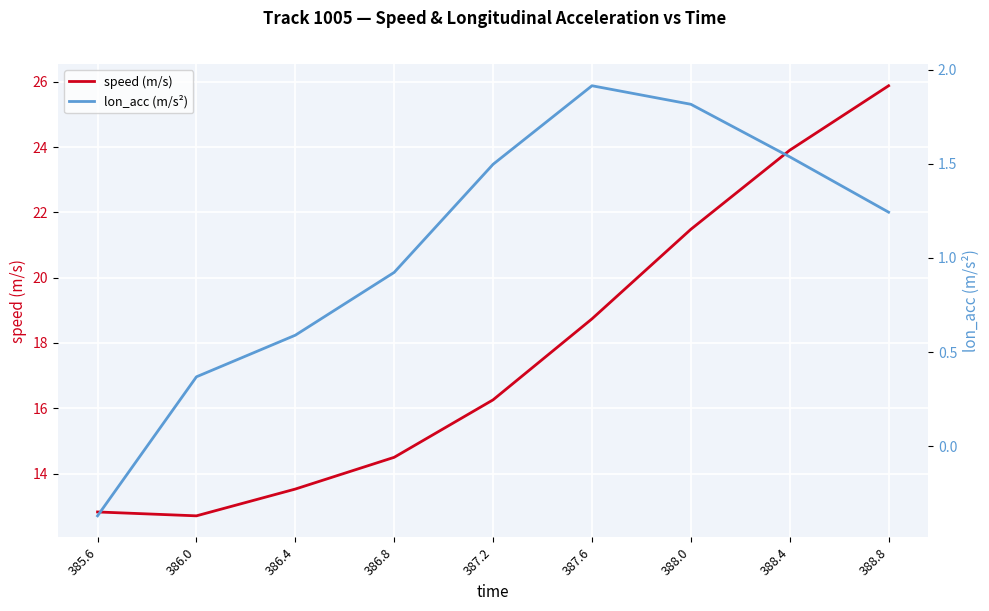

What is the total value across all series at 386.8?

15.4